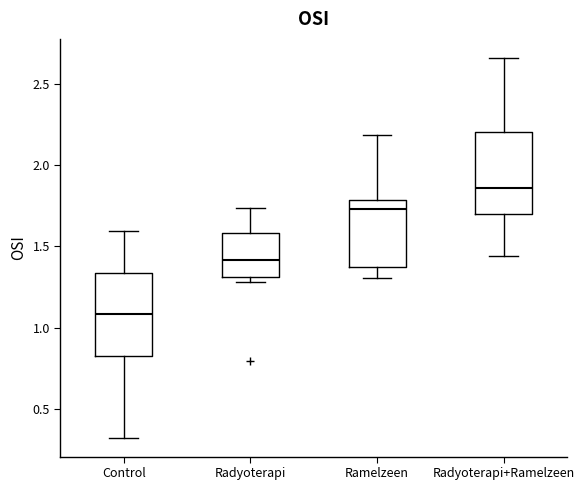

Which box has the highest median line?

Radyoterapi+Ramelzeen